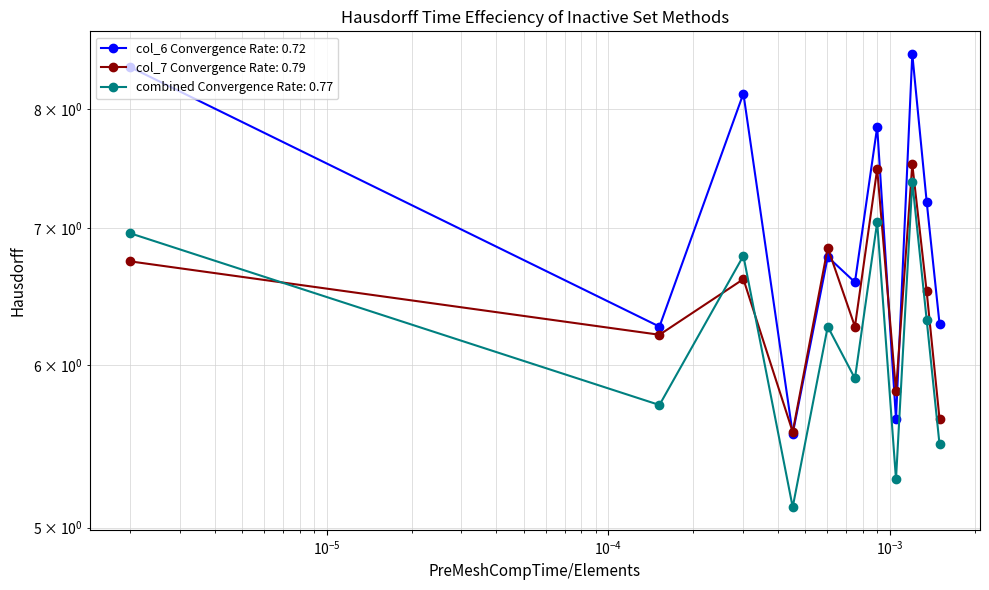

How many intersections are there between col_7 and col_6?

4